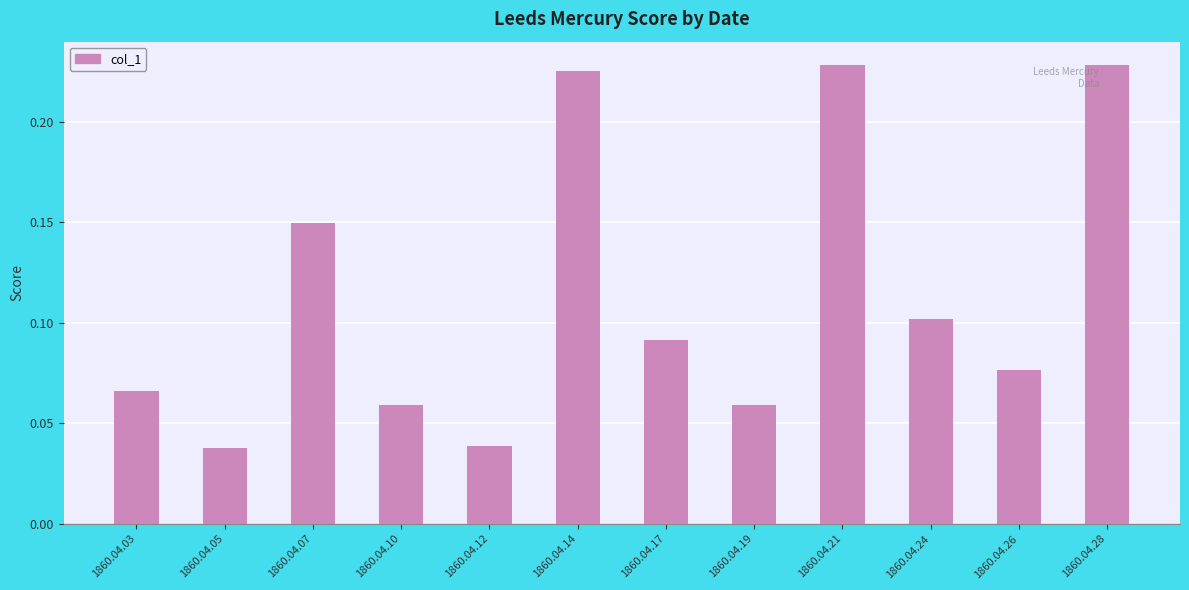

How many distinct data groups are displayed?

1